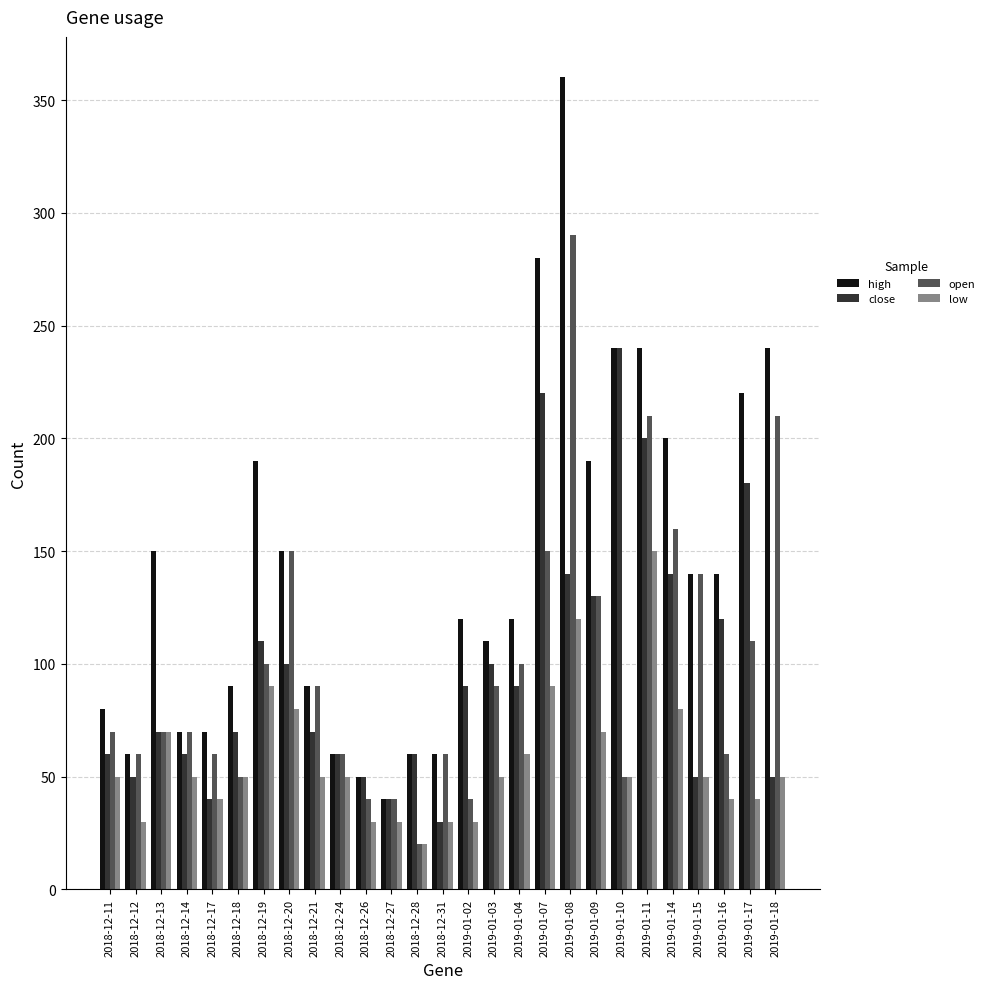

At how many categories does at least one series exceed 136?

13